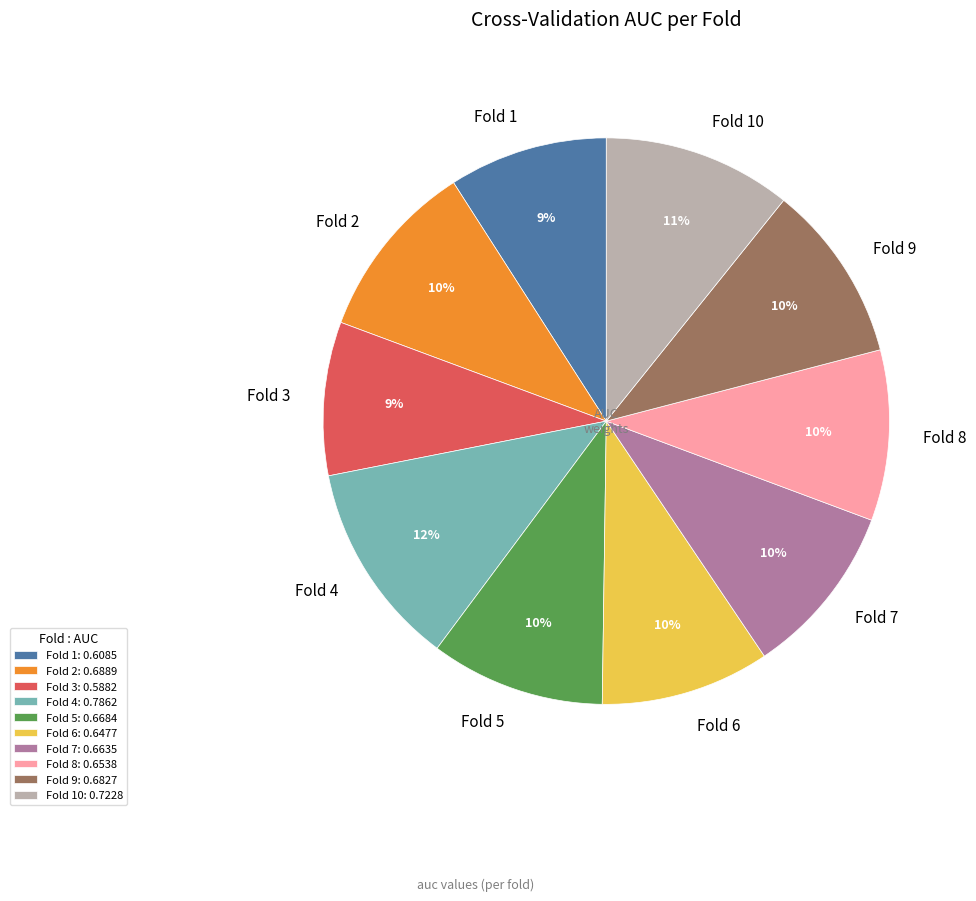

Is it true that Fold 10 is 11% of the pie?

True